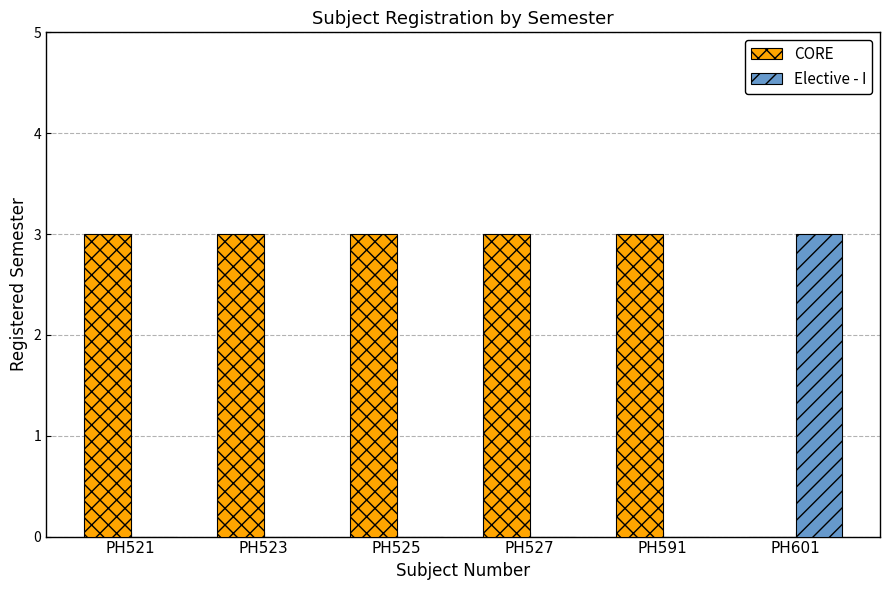

Which series has the largest total across all categories?

CORE